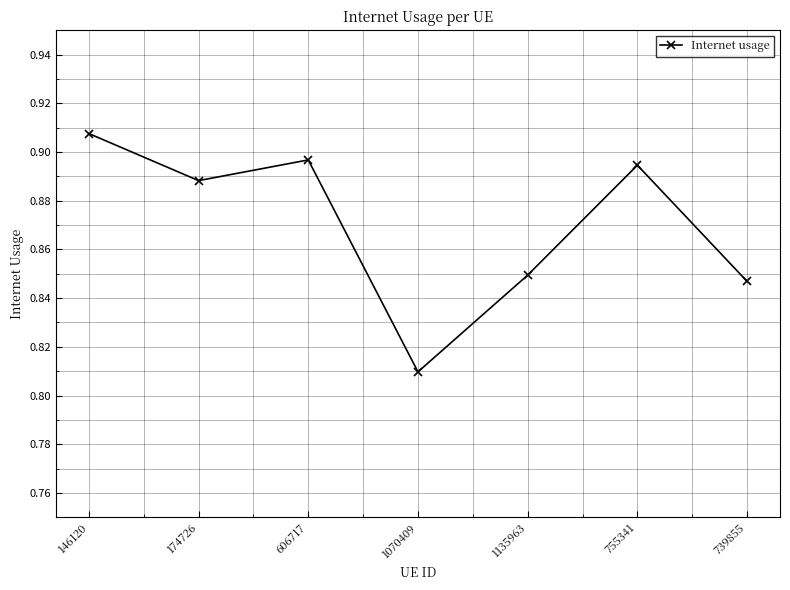

At which label is the value closest to 0?

1070409